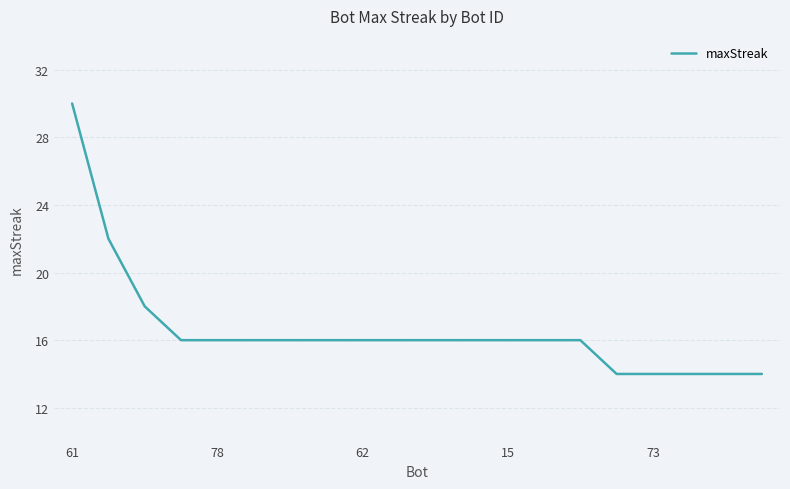

What is the greatest value displayed?

30